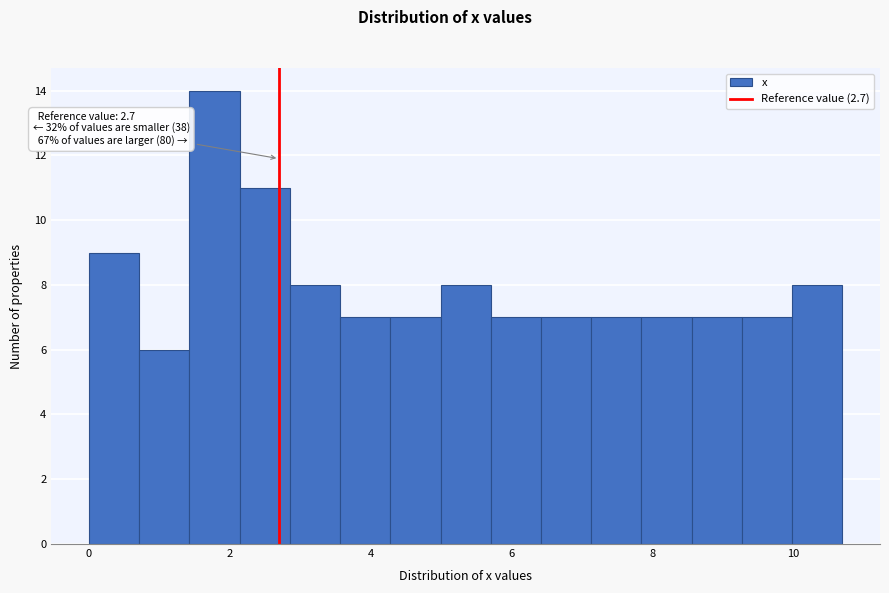

Read against the x-axis, roughly where is the centre of the tallest bar?

1.8